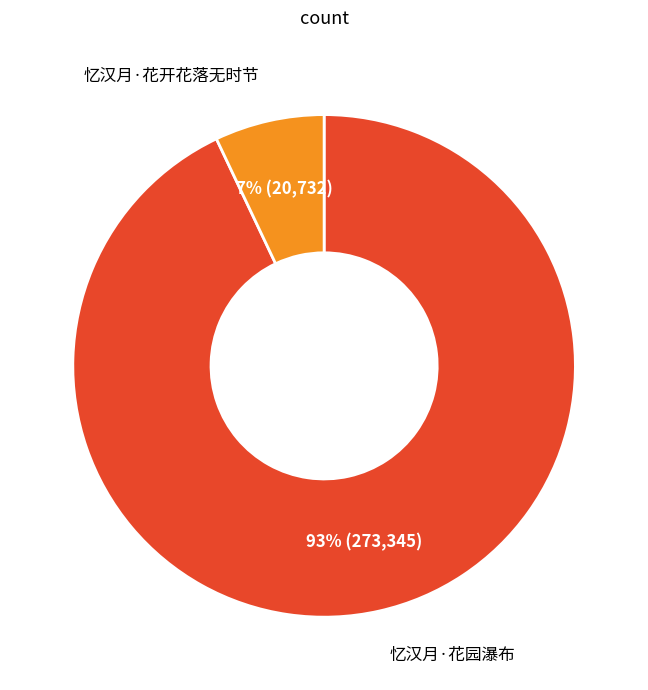

Does any single category account for the majority?

Yes